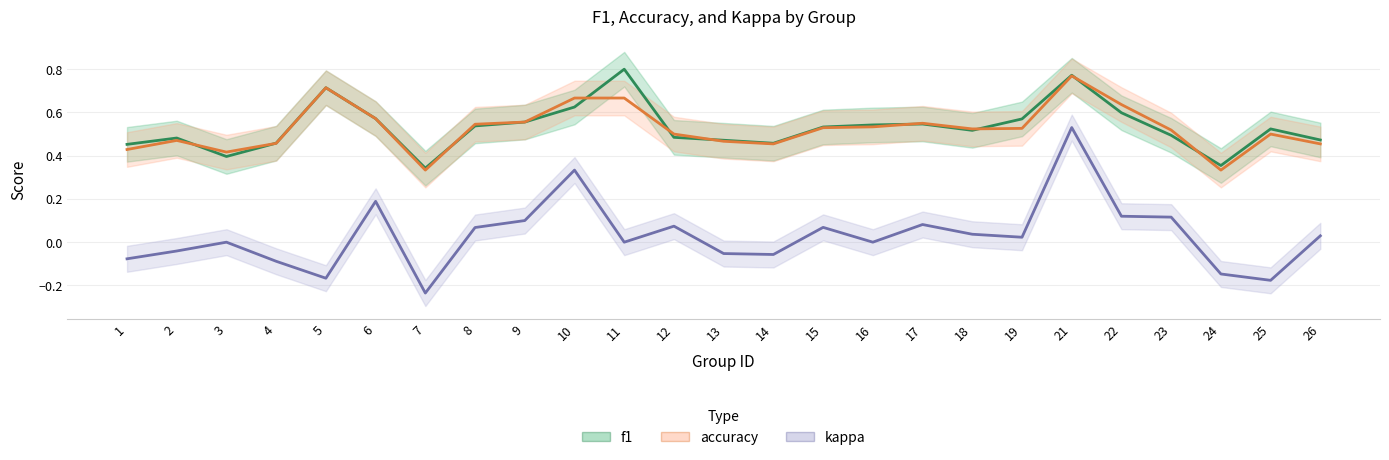

True or false: f1 and kappa cross at least once.

False